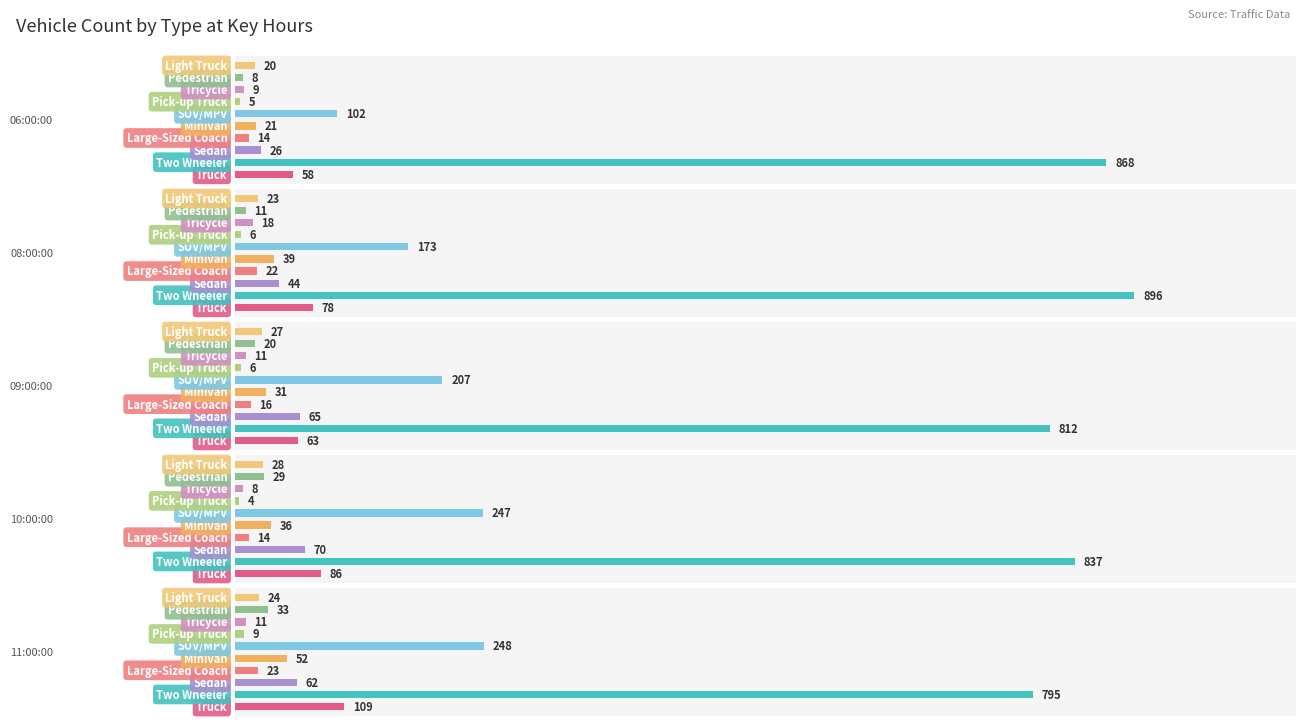

Reading left to right, list all the values displayed in this chart.

06:00:00: 58	868	26	14	21	102	5	9	8	20
08:00:00: 78	896	44	22	39	173	6	18	11	23
09:00:00: 63	812	65	16	31	207	6	11	20	27
10:00:00: 86	837	70	14	36	247	4	8	29	28
11:00:00: 109	795	62	23	52	248	9	11	33	24